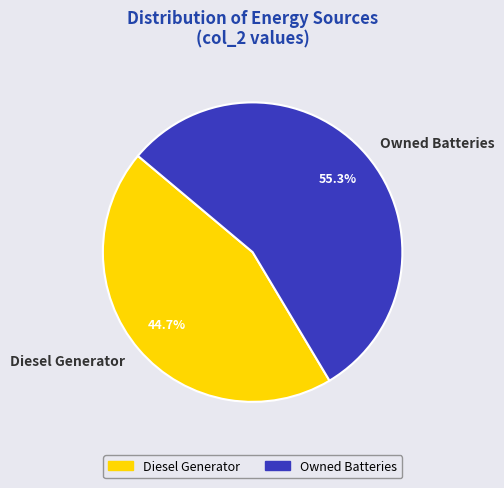

Combined, what portion of the pie is Owned Batteries and Diesel Generator?

100.0%